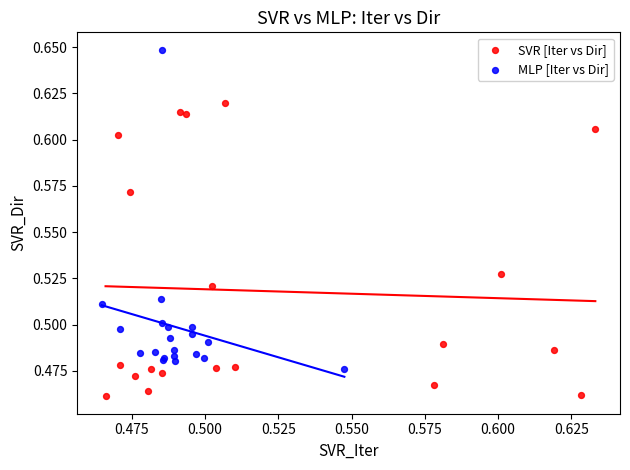

Which series reaches the minimum Y coordinate?

SVR [Iter vs Dir]